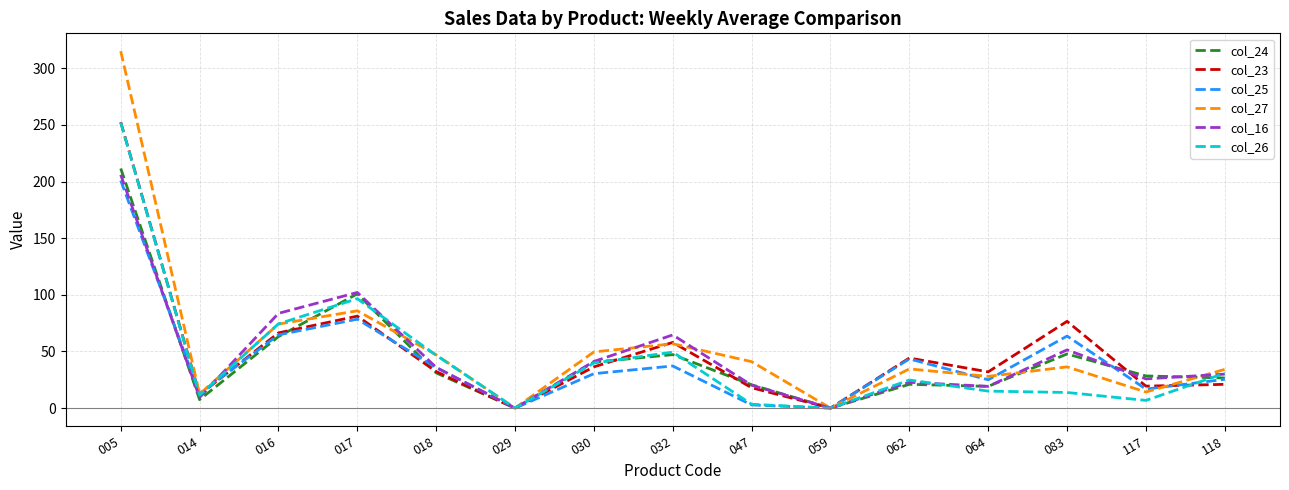

Is the value of col_25 at 016 greater than the value of col_24 at 083?

Yes